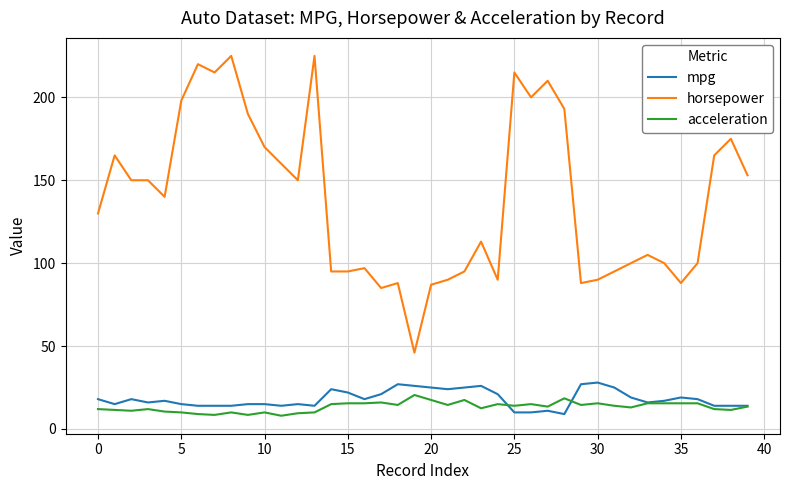

What is the minimum value for acceleration?

8.0